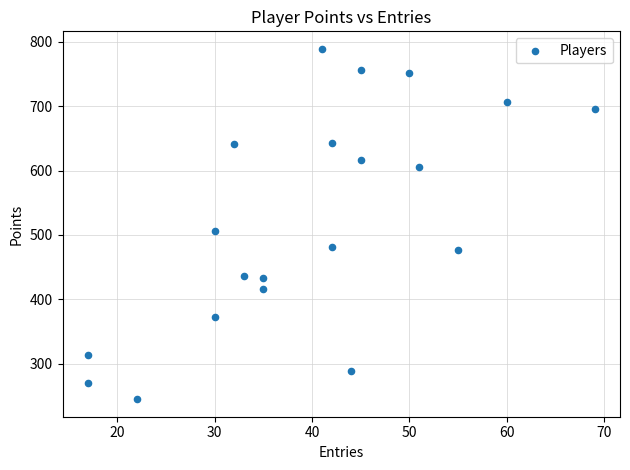

What Y value in the scatter plot is closest to 517?

506